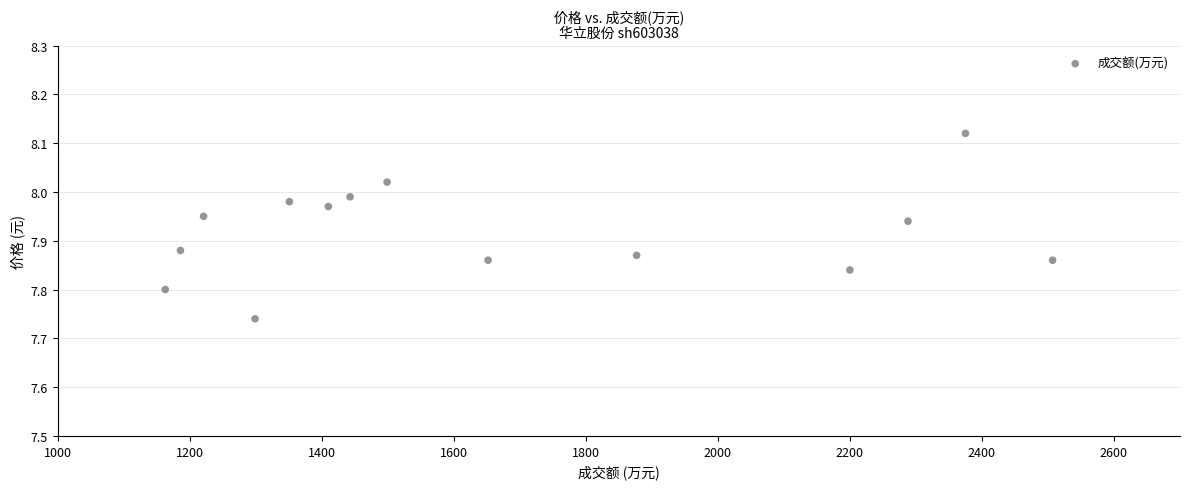

What is the range of Y values (max minus min)?

0.4